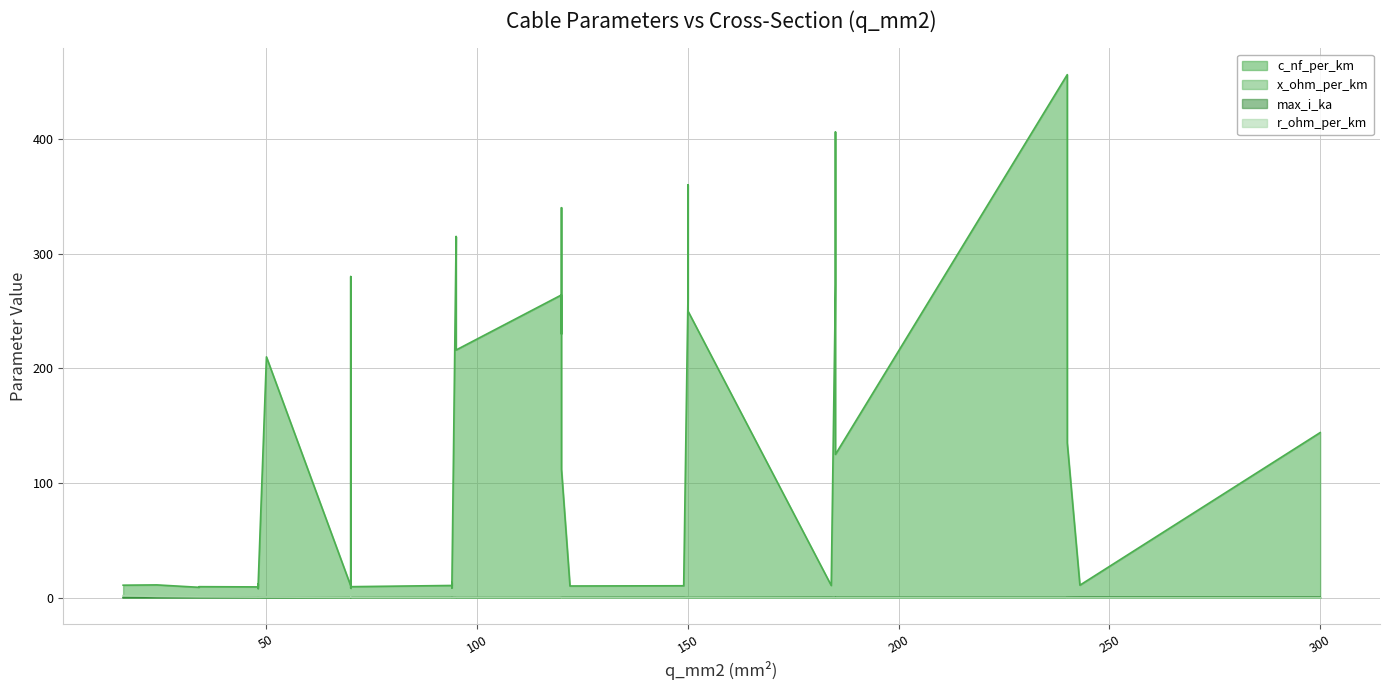

How many interior local peaks does the r_ohm_per_km series have?

8